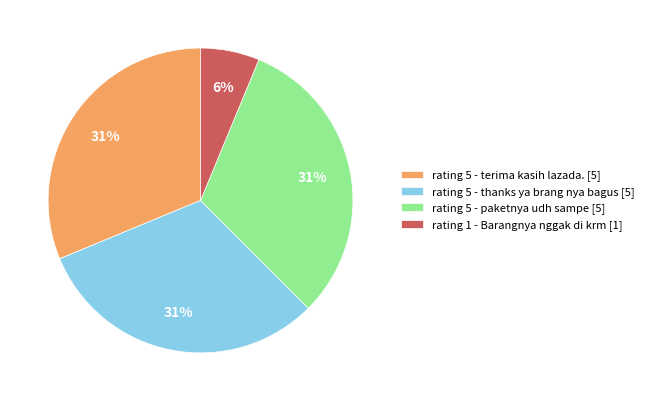

Between rating 5 - paketnya udh sampe [5] and rating 1 - Barangnya nggak di krm [1], which is larger?

rating 5 - paketnya udh sampe [5]